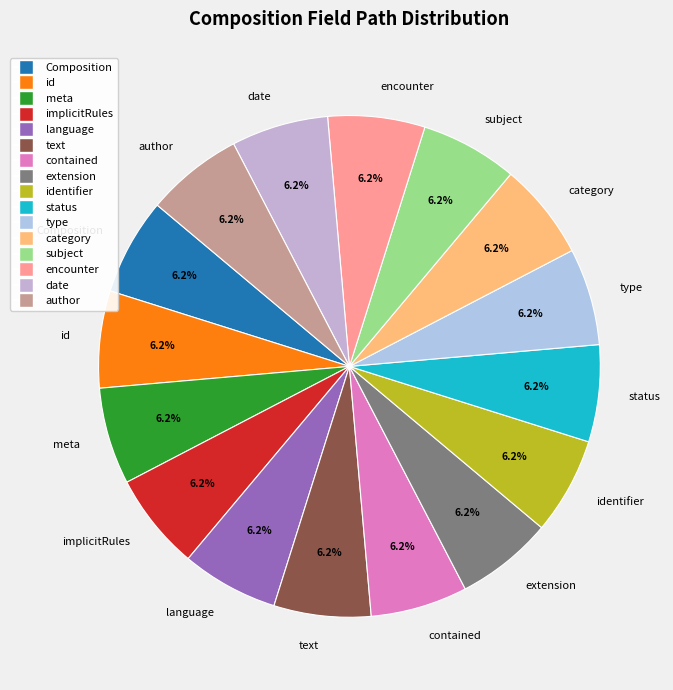

Approximately how many times larger is the value at type compared to Composition?

1.0